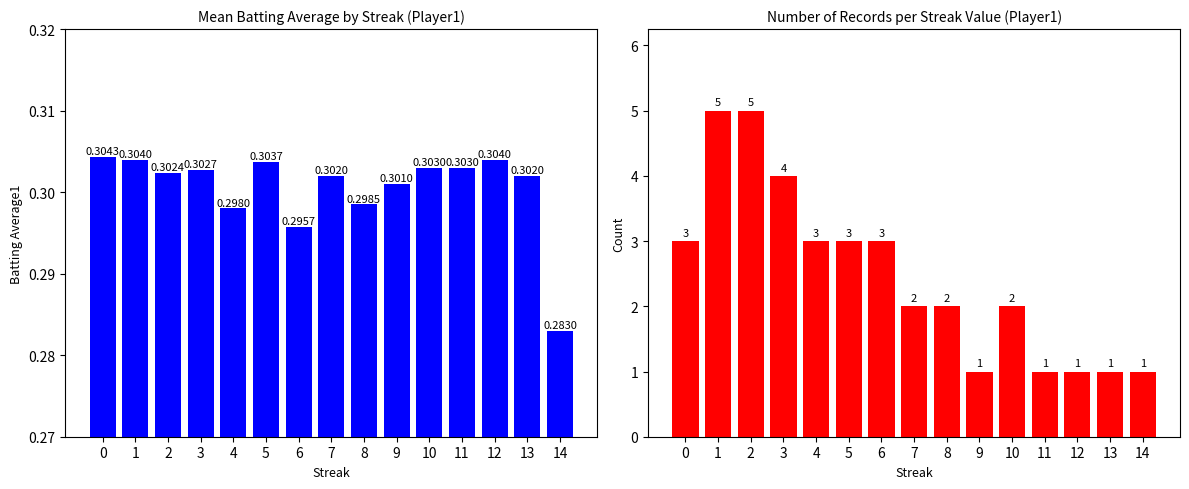

What is the sum of the Hit Count per Streak values at 9 and 4?

4.0